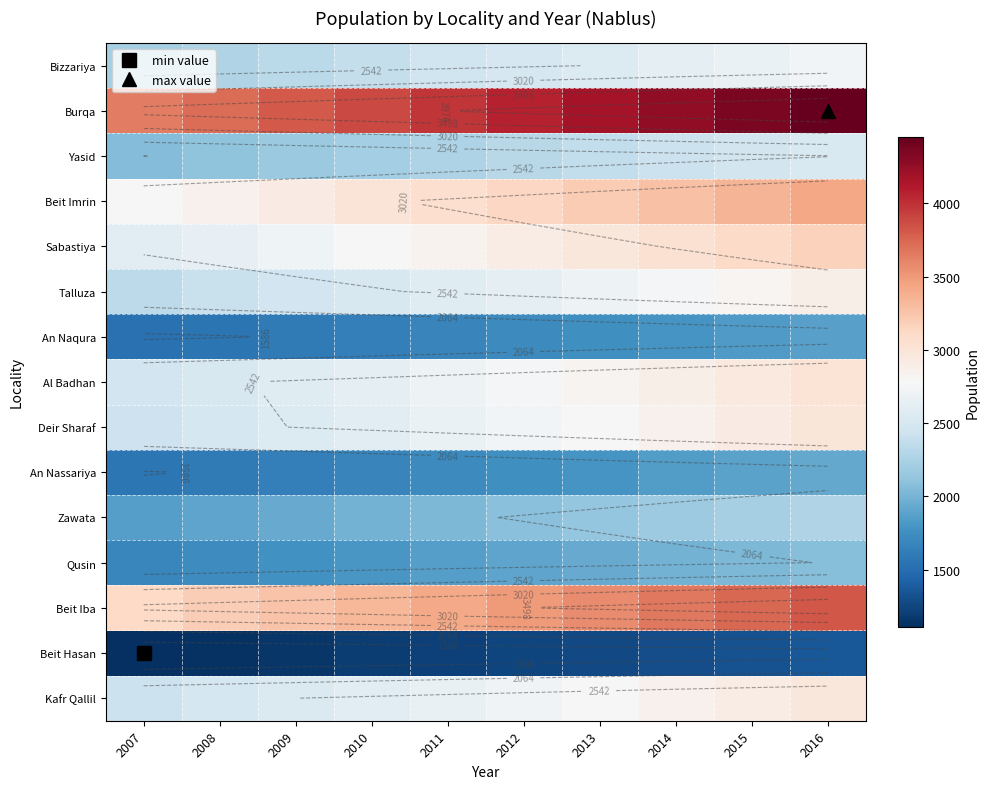

Count the number of data series in this chart.

15